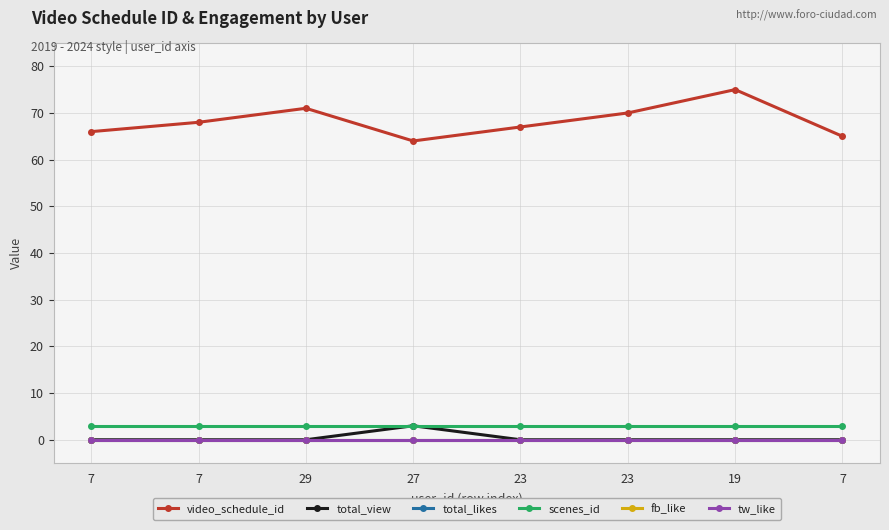

What is the minimum value for scenes_id?

3